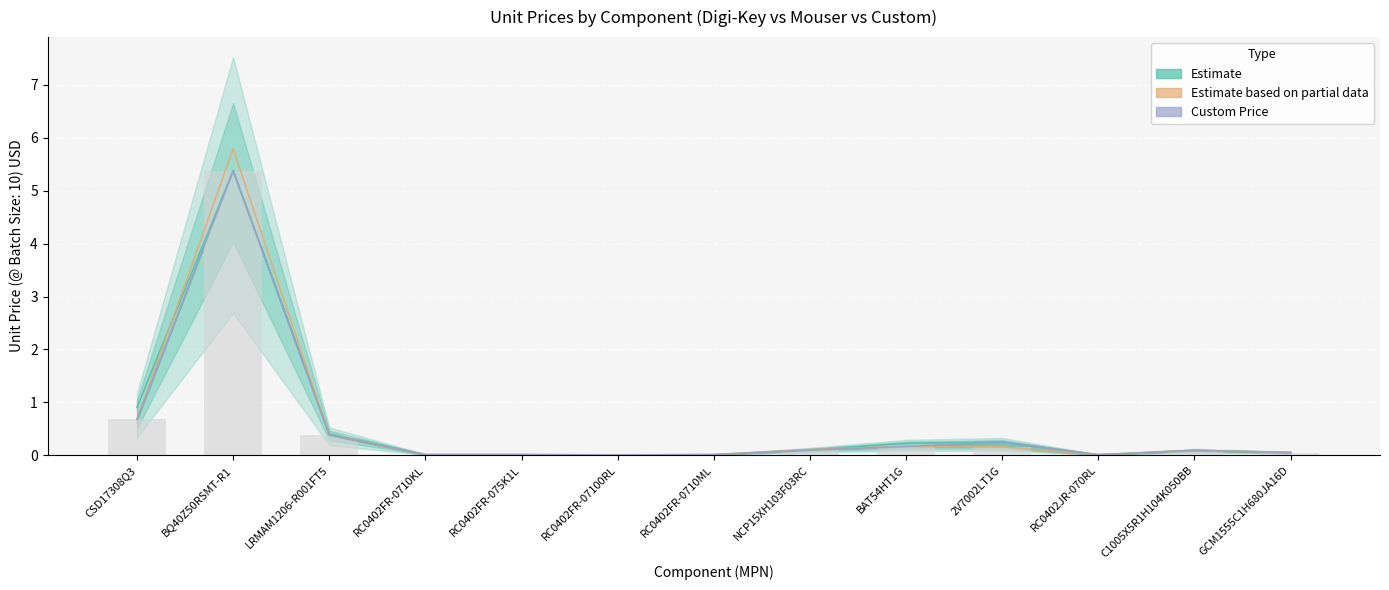

True or false: Digi-Key Unit Price has a value of 0.1 at NCP15XH103F03RC.

False